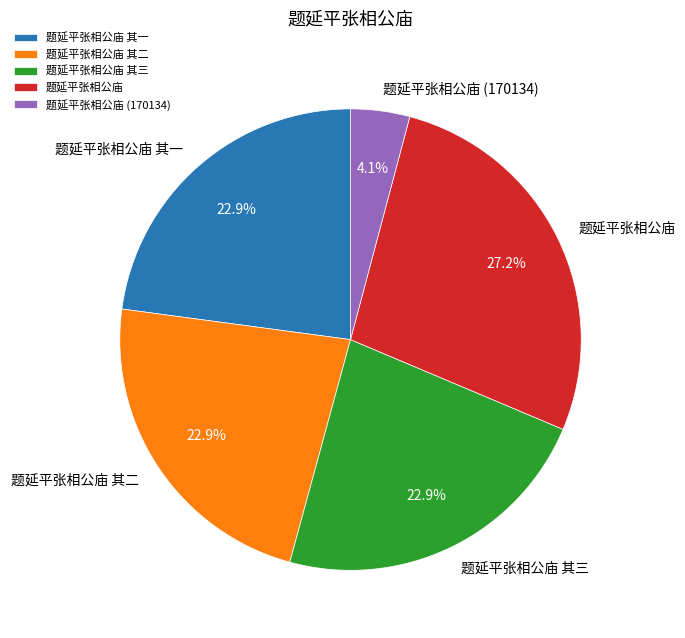

What is the ratio of the value at 题延平张相公庙 其三 to the value at 题延平张相公庙 其二?

1.0